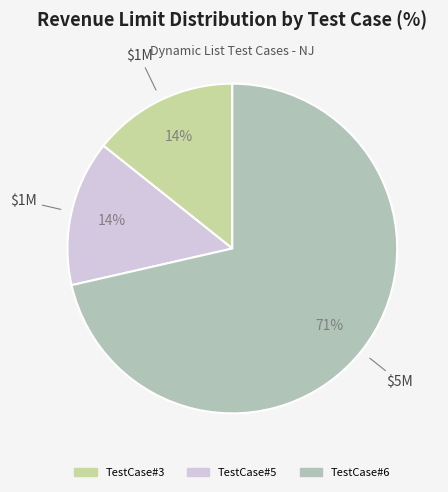

How many slices are in this pie chart?

3